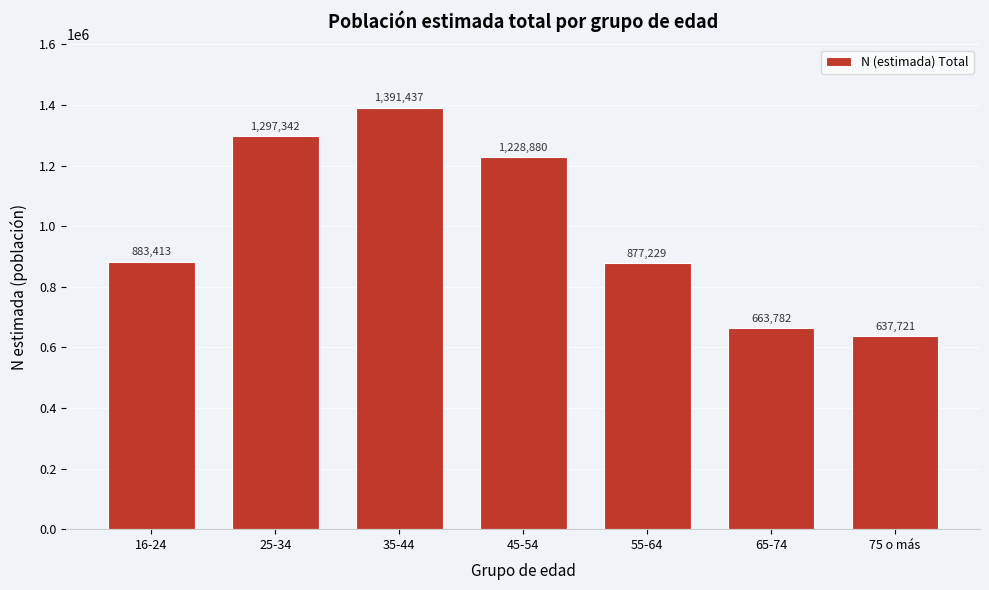

Reading right to left, transcribe all the data shown in this chart.

637721	663782	877229	1228880	1391437	1297342	883413